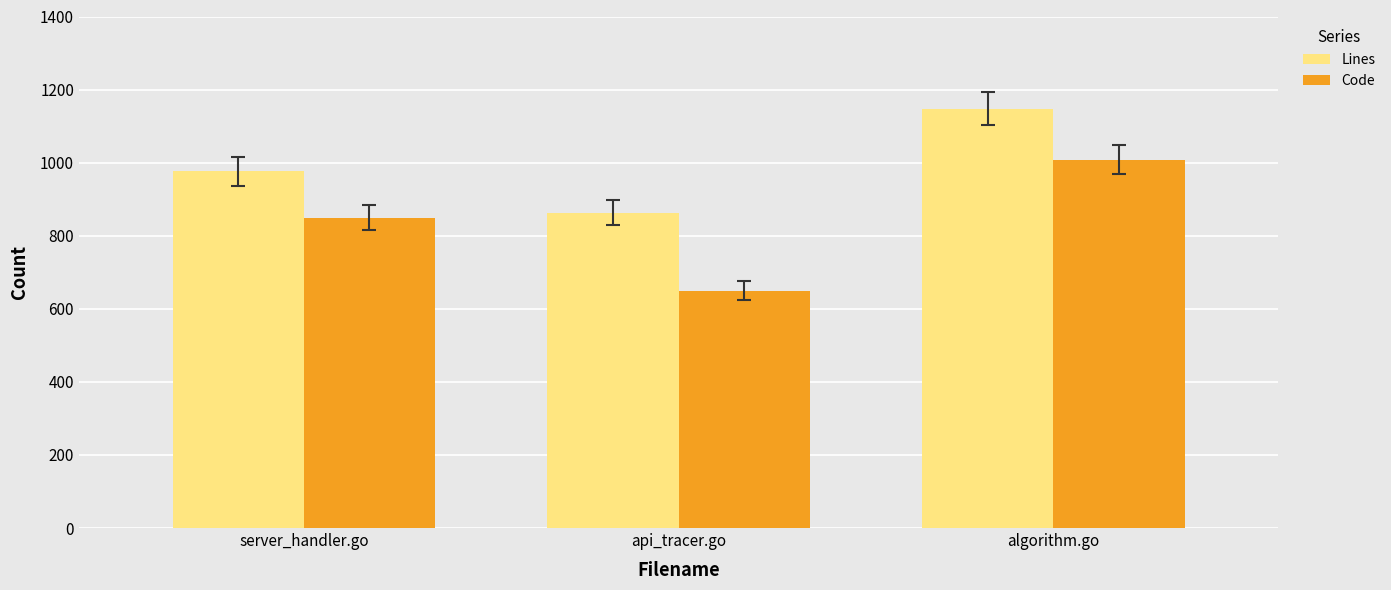

Reading left to right, list all the values displayed in this chart.

Lines: server_handler.go=976	api_tracer.go=863	algorithm.go=1148
Code: server_handler.go=849	api_tracer.go=650	algorithm.go=1008